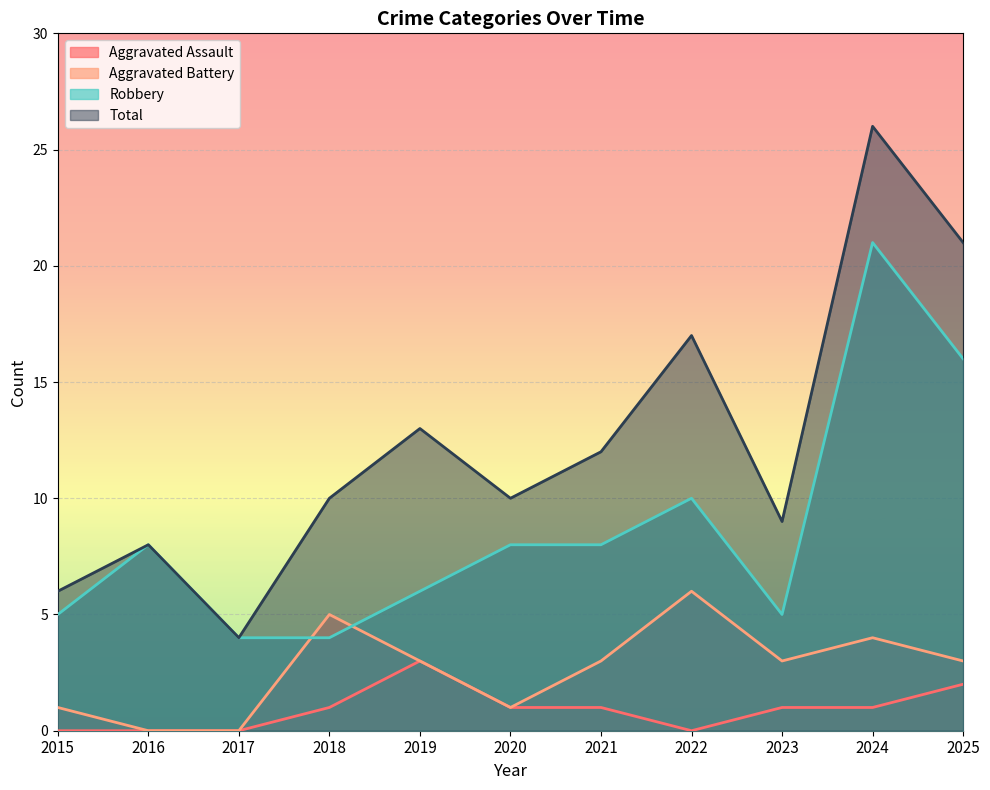

True or false: Aggravated Assault has more than 0 points higher than both neighbors.

True